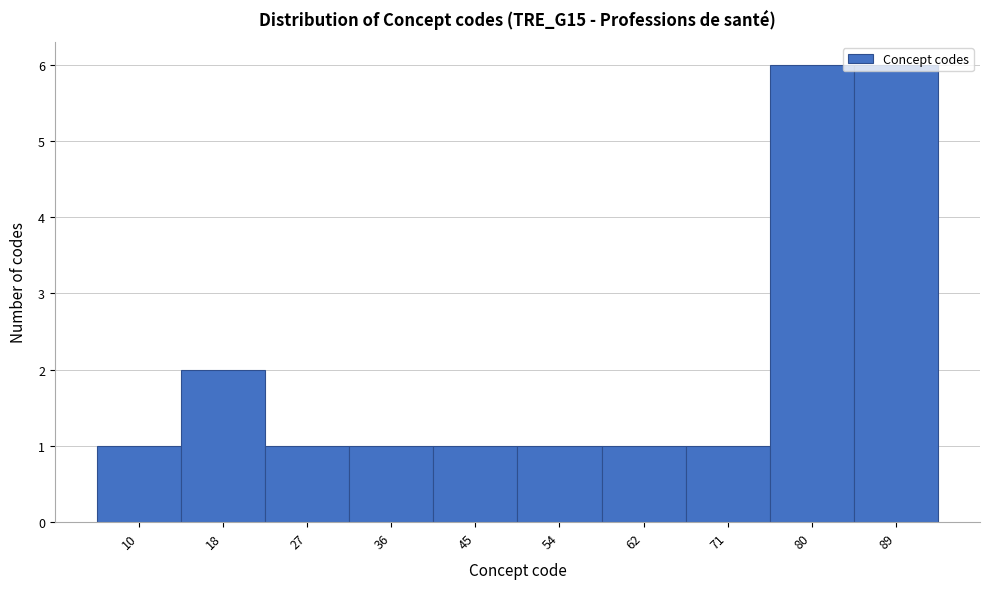

At which label is the value closest to 3?

18